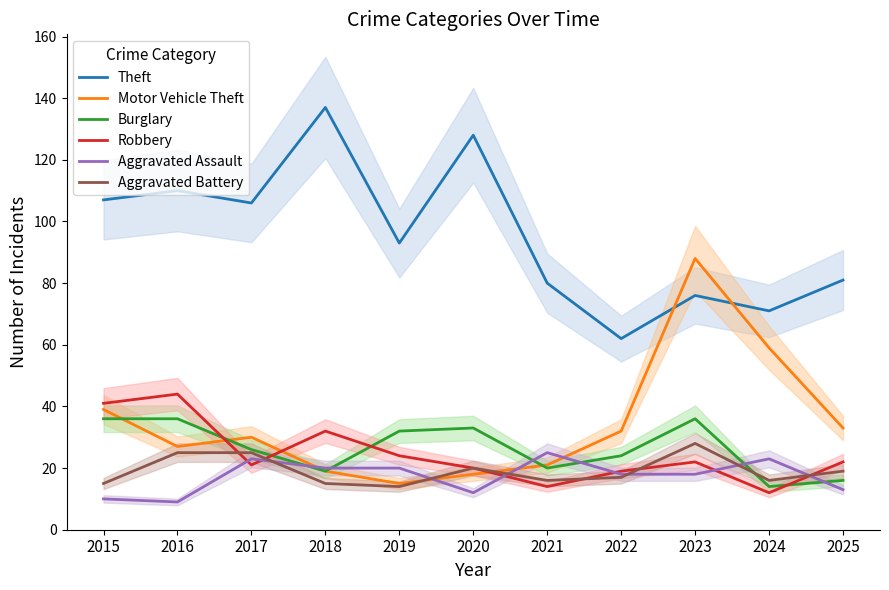

What is the difference between the highest and lowest values at 2015?

97